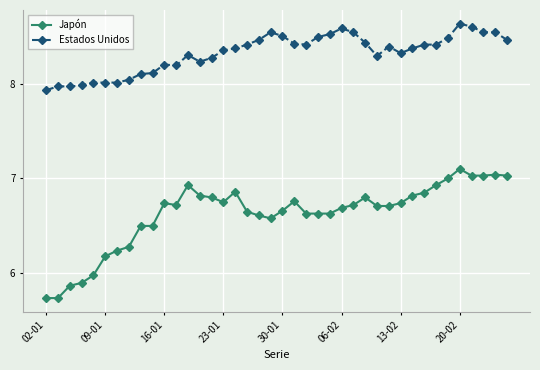

How many data points does each series have?

40